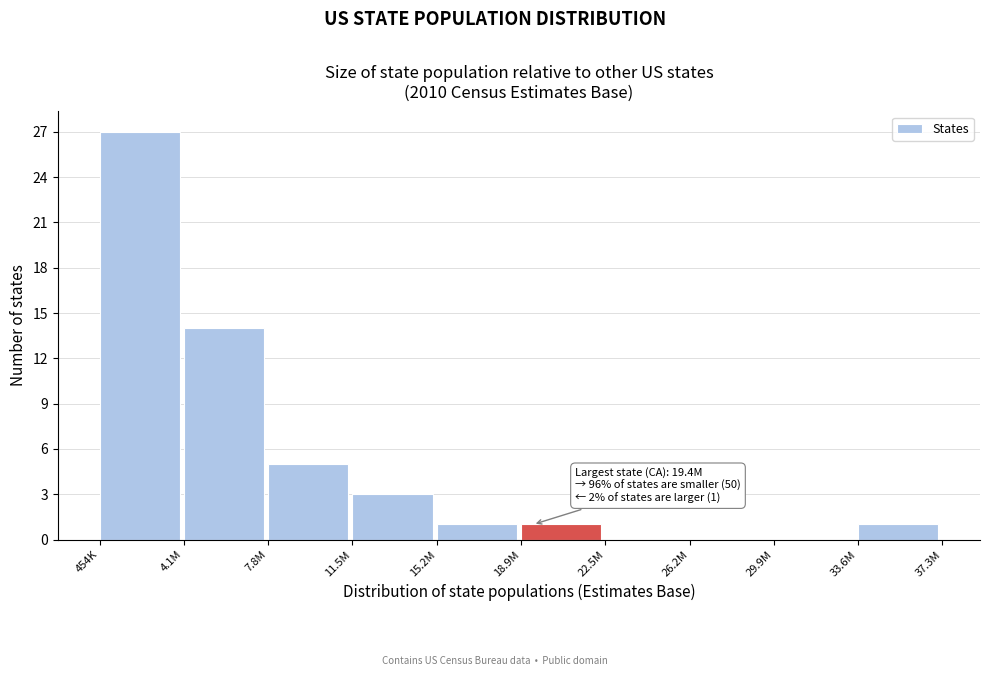

Reading left to right, list all the values displayed in this chart.

454K=27	4.1M=14	7.8M=5	11.5M=3	15.2M=1	18.9M=1	22.5M=0	26.2M=0	29.9M=0	33.6M=1